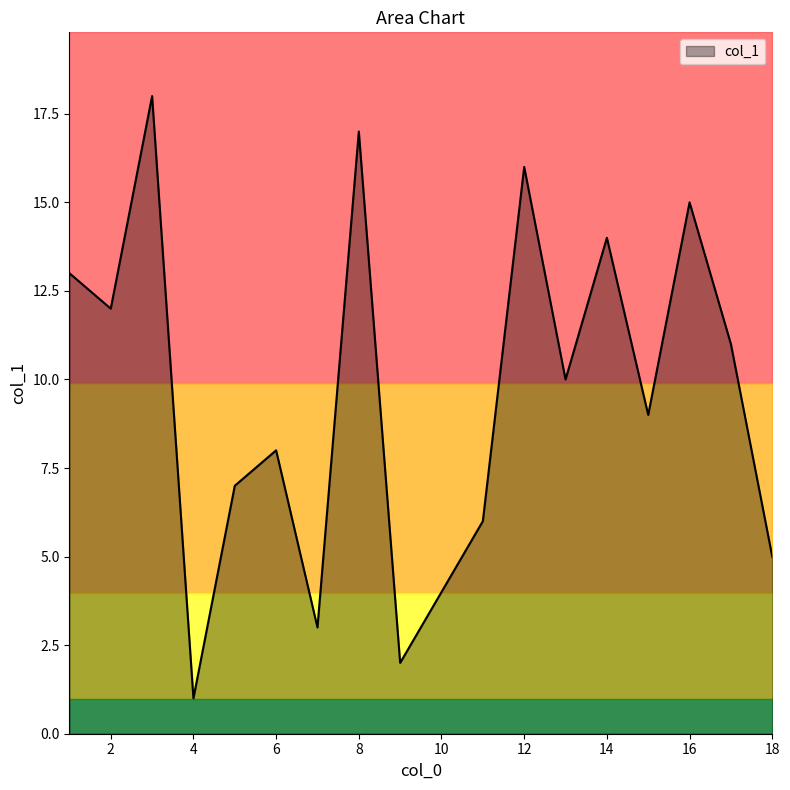

Which has a higher value, 1 or 2?

1